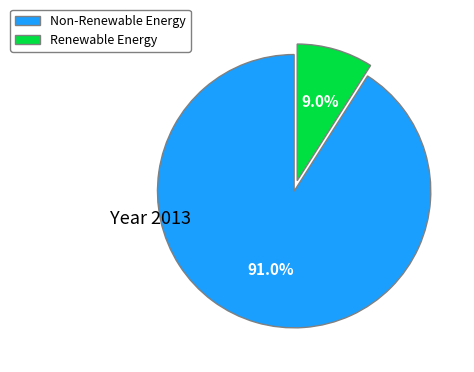

Between Non-Renewable Energy and Renewable Energy, which is larger?

Non-Renewable Energy